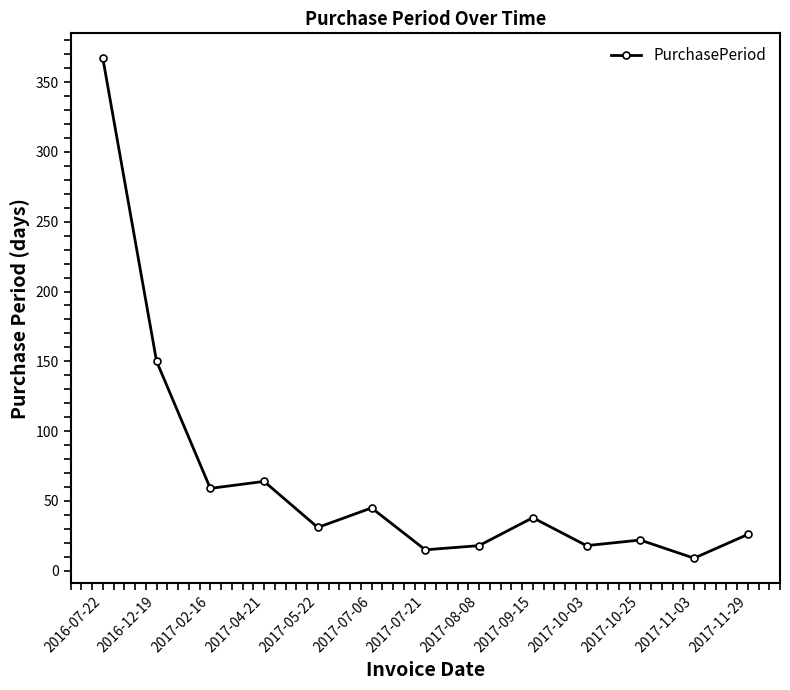

True or false: the data shows 26 at 2017-11-29.

True